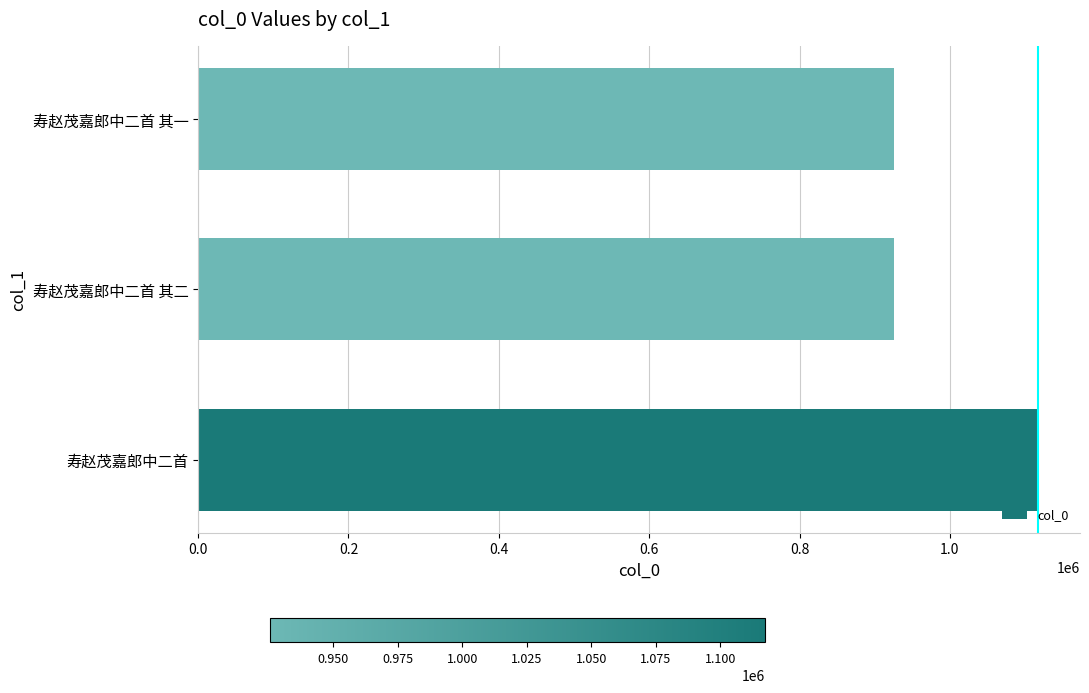

Which has a higher value, 寿赵茂嘉郎中二首 其一 or 寿赵茂嘉郎中二首?

寿赵茂嘉郎中二首